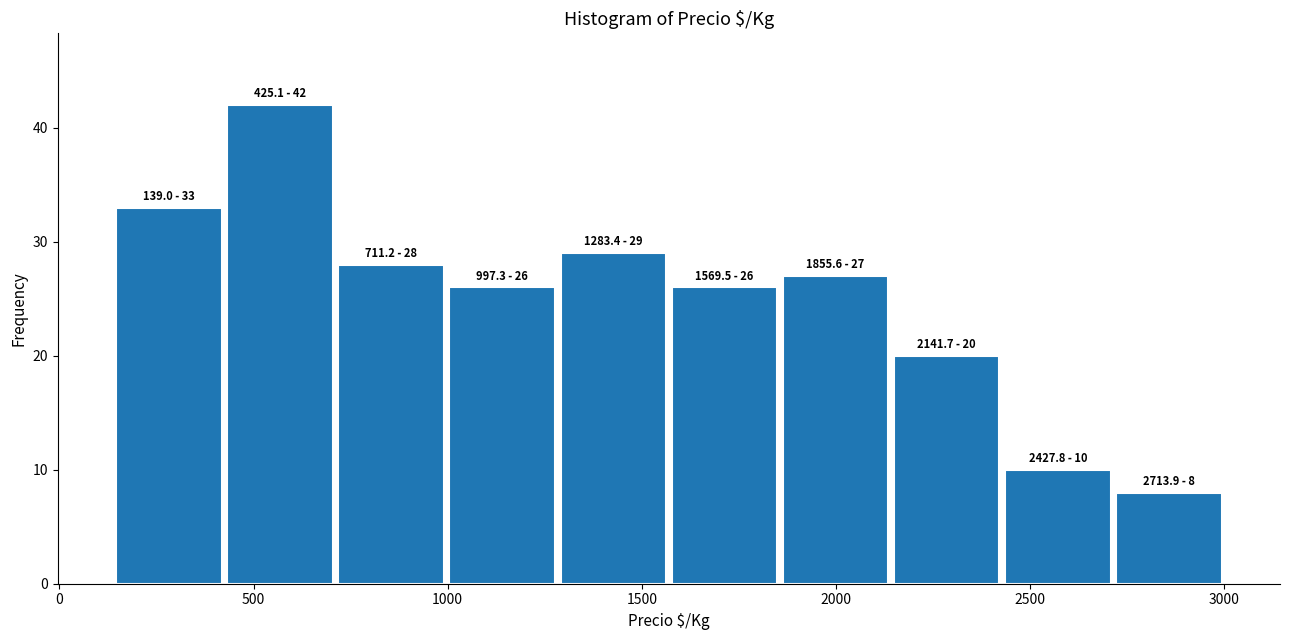

Over which range of the x-axis is the bar tallest?

450 to 700